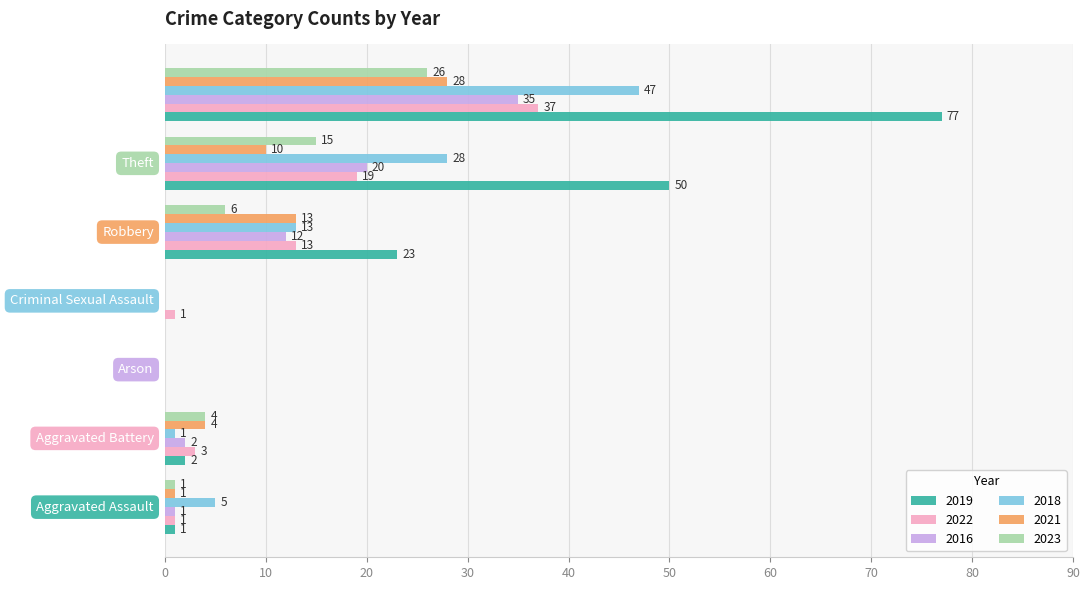

What is the sum of all 2016 values?

70